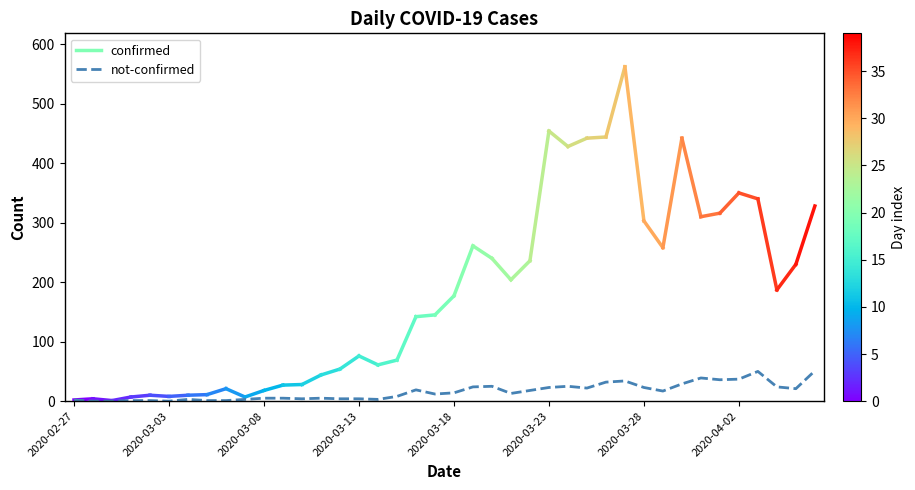

What is the maximum value shown in the chart?

51